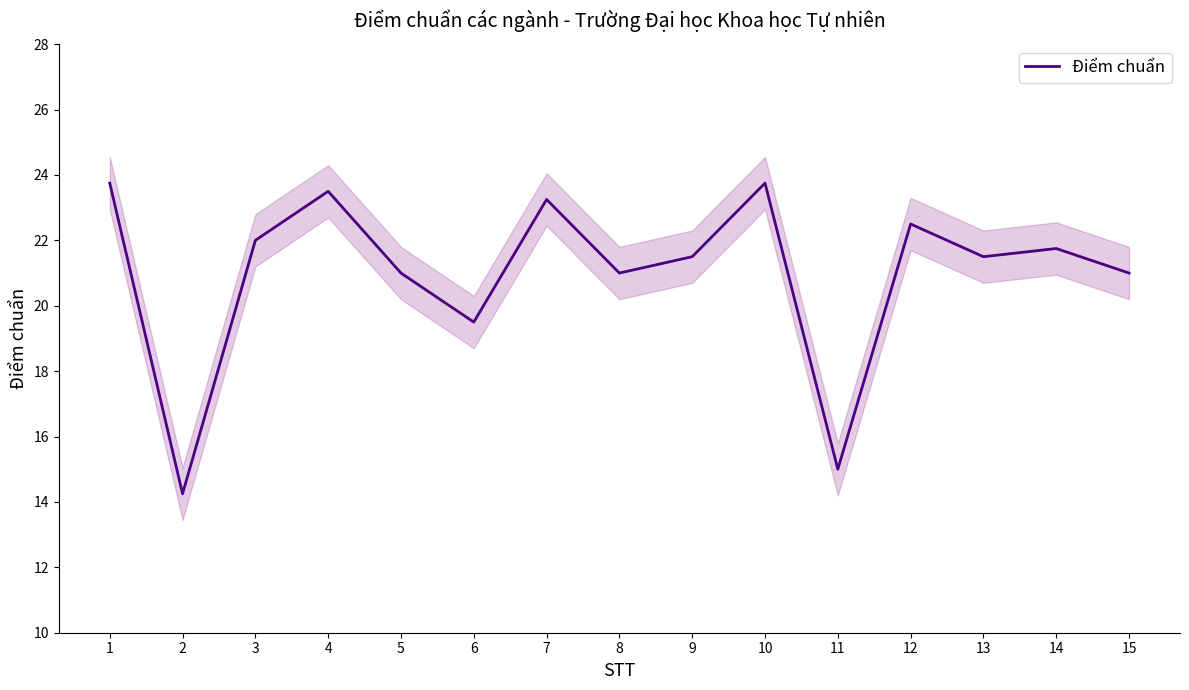

What is the approximate value at 15?

21.0